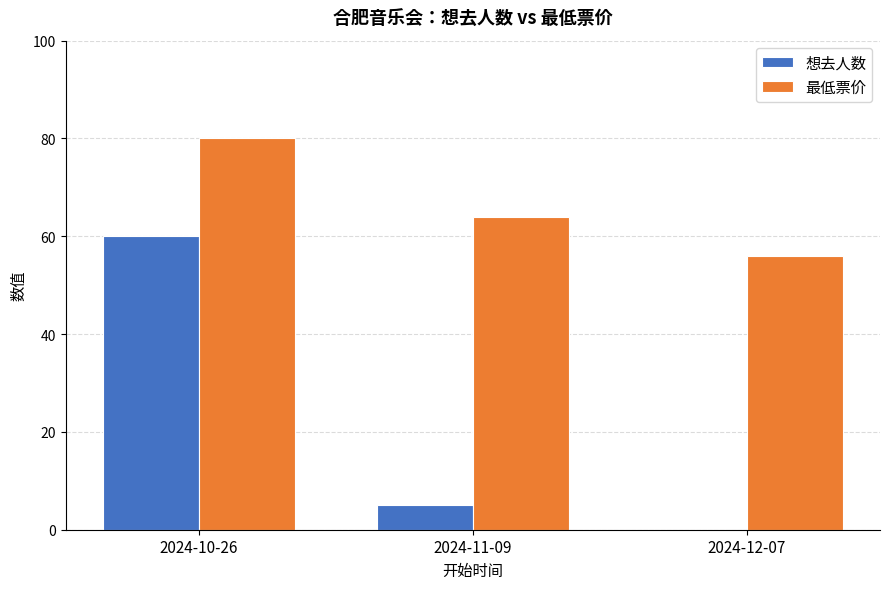

Which series changed the most between 2024-10-26 and 2024-11-09?

想去人数